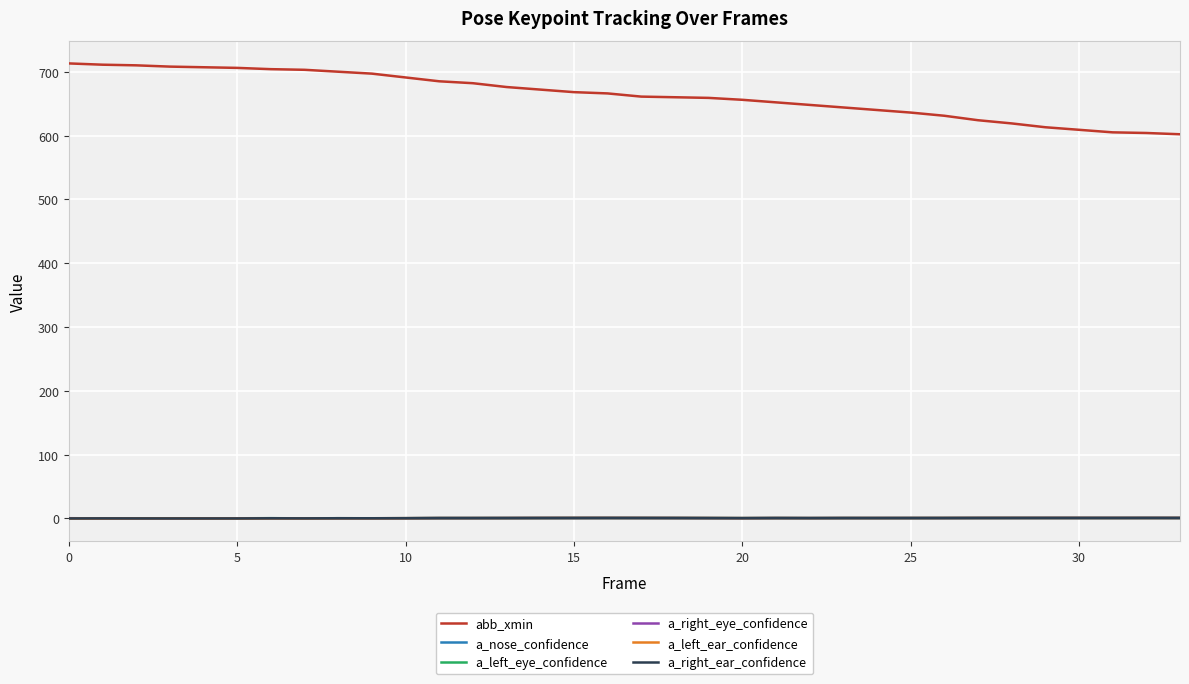

Which series has the largest total across all categories?

abb_xmin